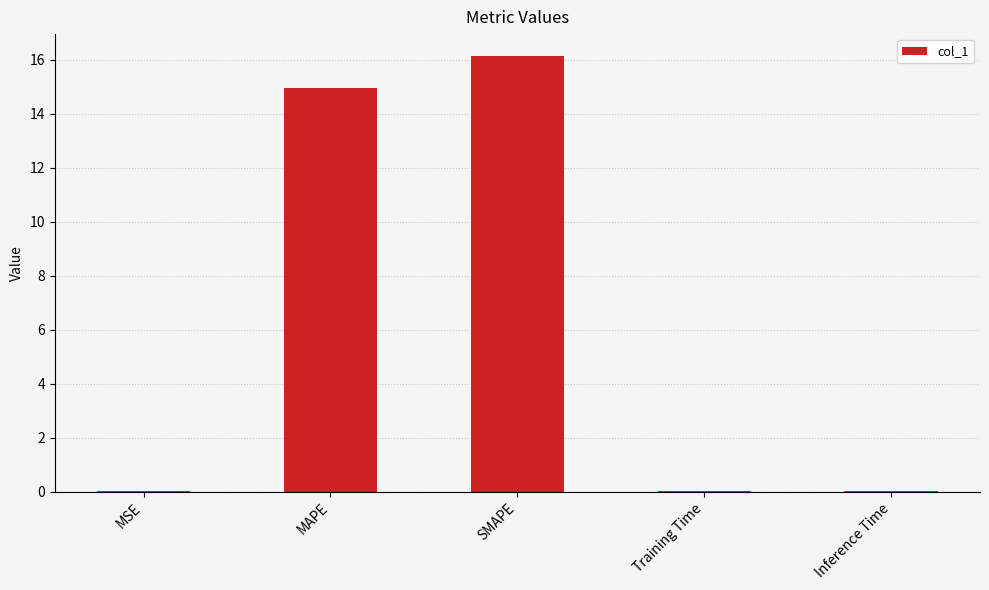

What is the sum of all values?

31.2